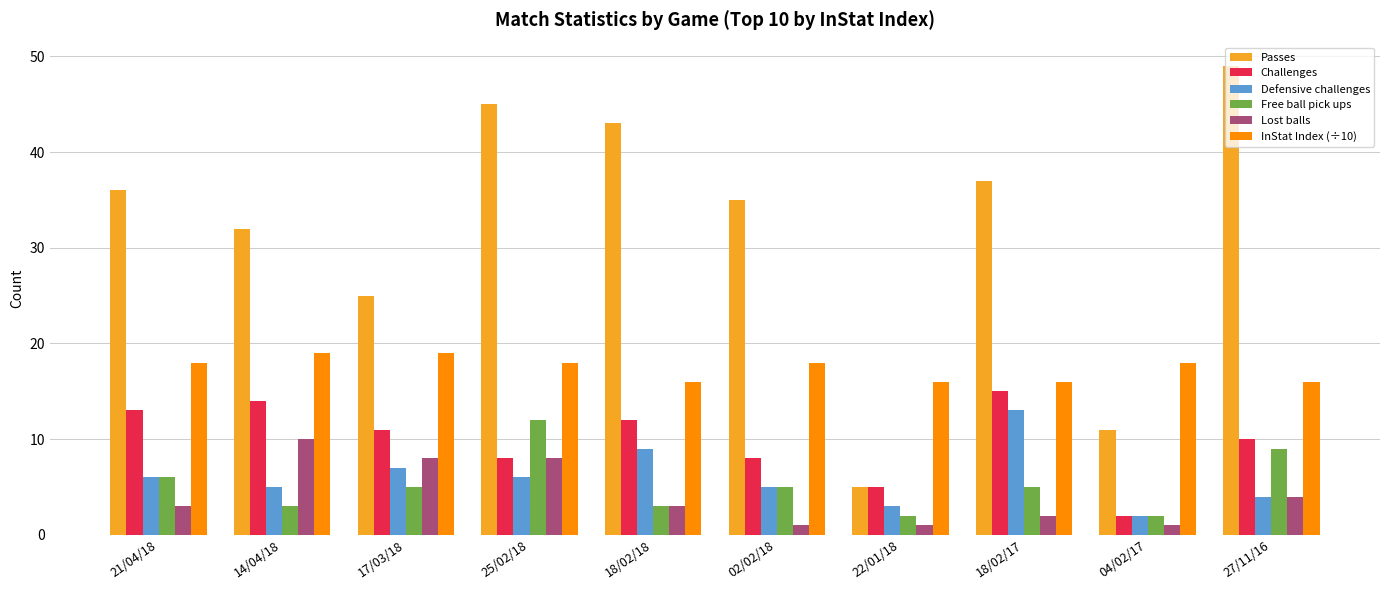

Reading left to right, what are all the values shown in this chart?

Passes: 36	32	25	45	43	35	5	37	11	49
Challenges: 13	14	11	8	12	8	5	15	2	10
Defensive challenges: 6	5	7	6	9	5	3	13	2	4
Free ball pick ups: 6	3	5	12	3	5	2	5	2	9
Lost balls: 3	10	8	8	3	1	1	2	1	4
InStat Index (÷10): 18	19	19	18	16	18	16	16	18	16